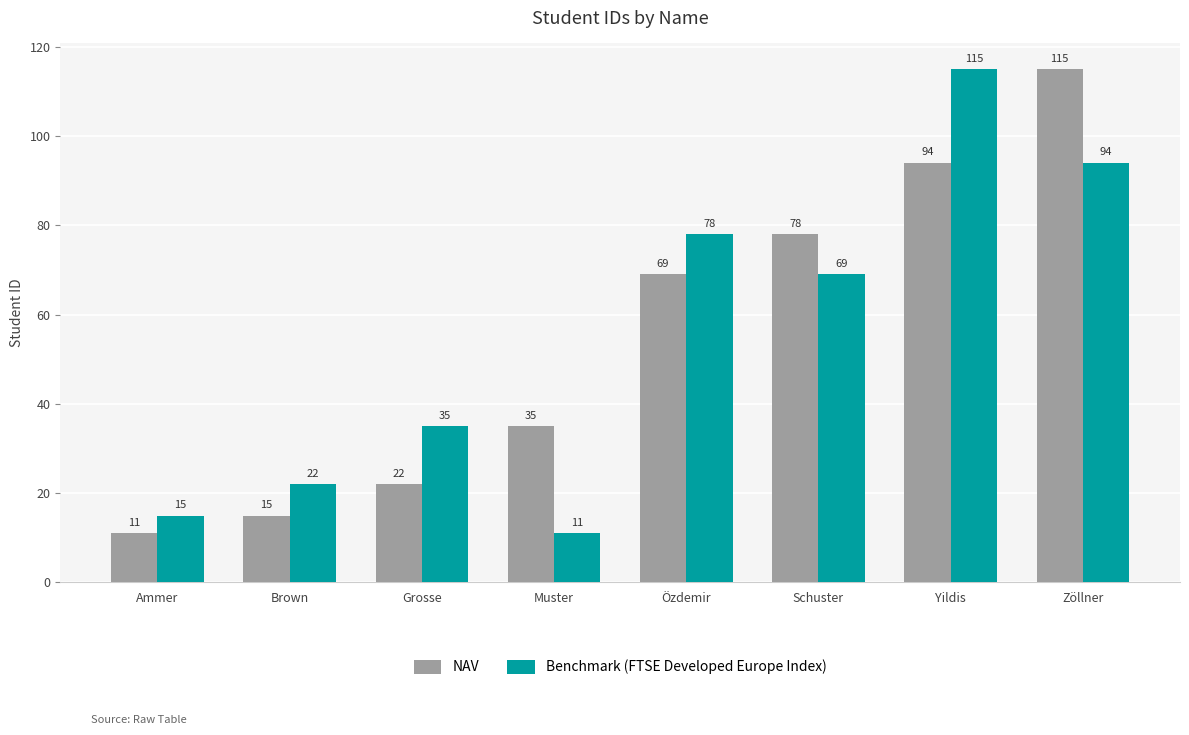

What is the total value across all series at Grosse?

57